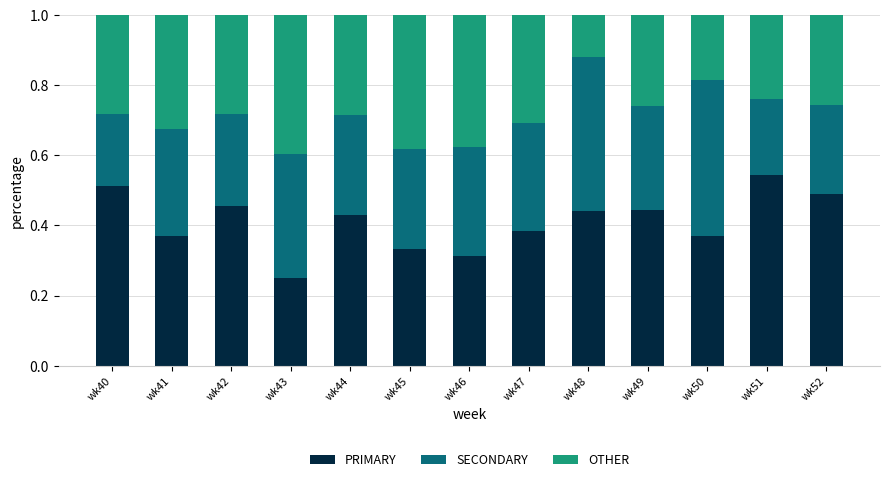

At which label does PRIMARY reach its minimum?

wk43